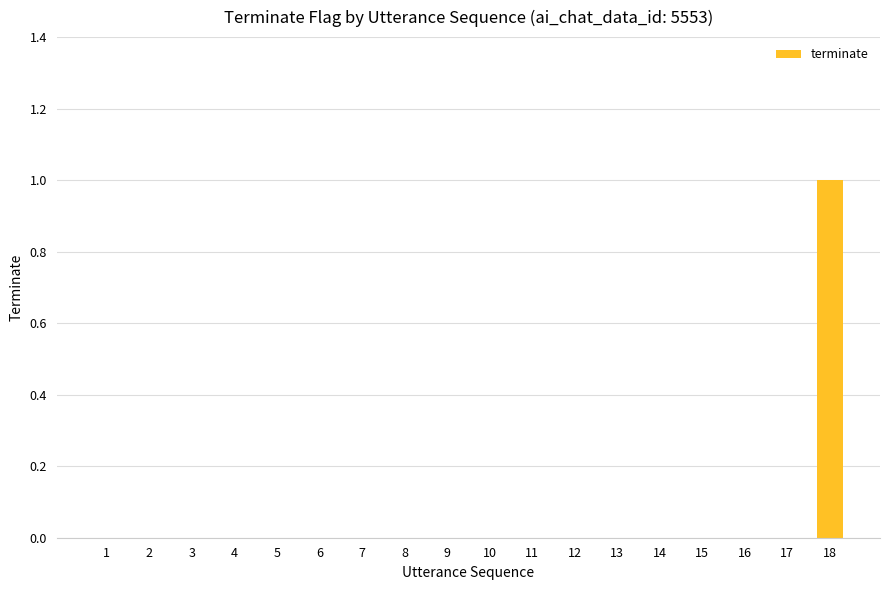

Which label corresponds to the largest value in the chart?

18